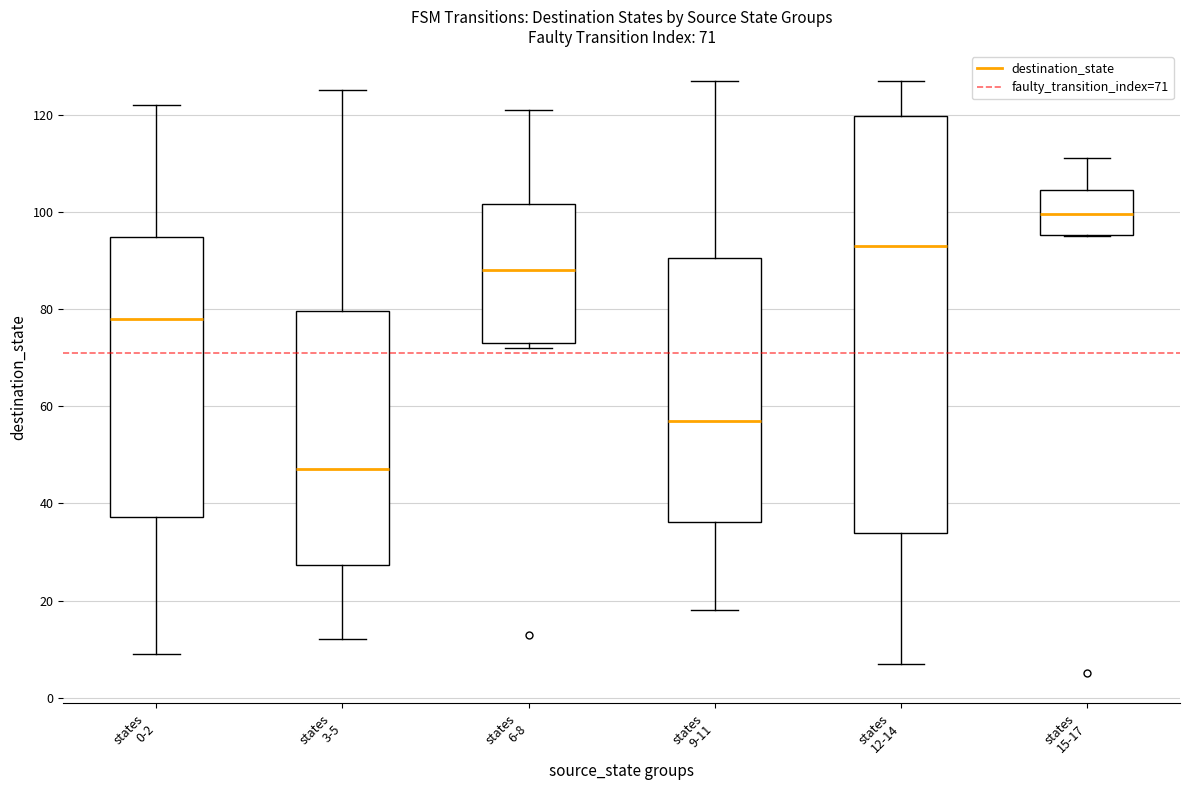

Comparing the boxes themselves (not the whiskers), which one is the tallest?

states 12-14